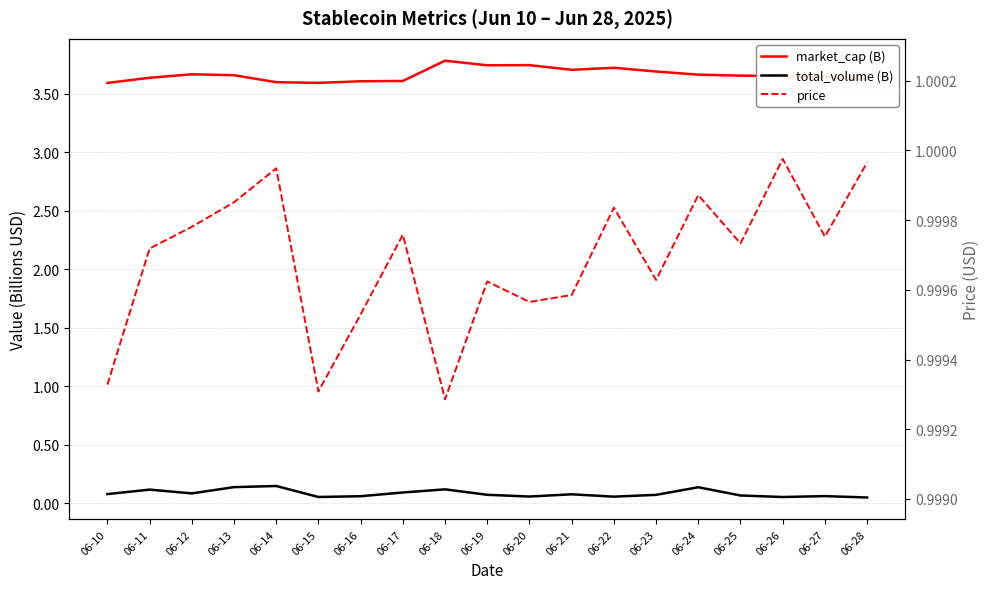

At how many categories does at least one series exceed 1?

19